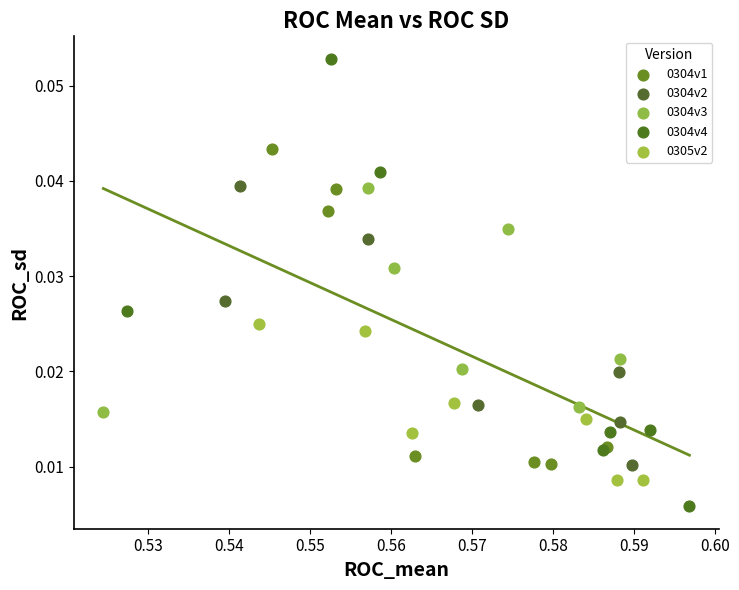

Which series contains the lowest Y value?

0304v4